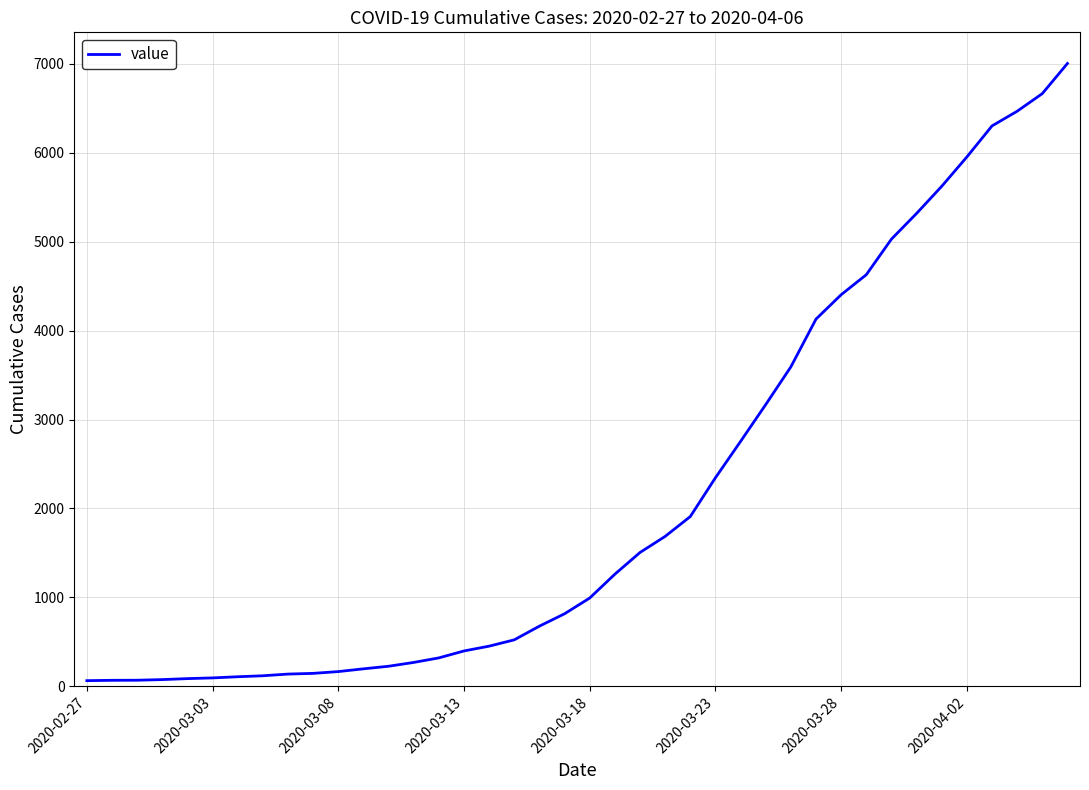

How many lines are shown in the chart?

1